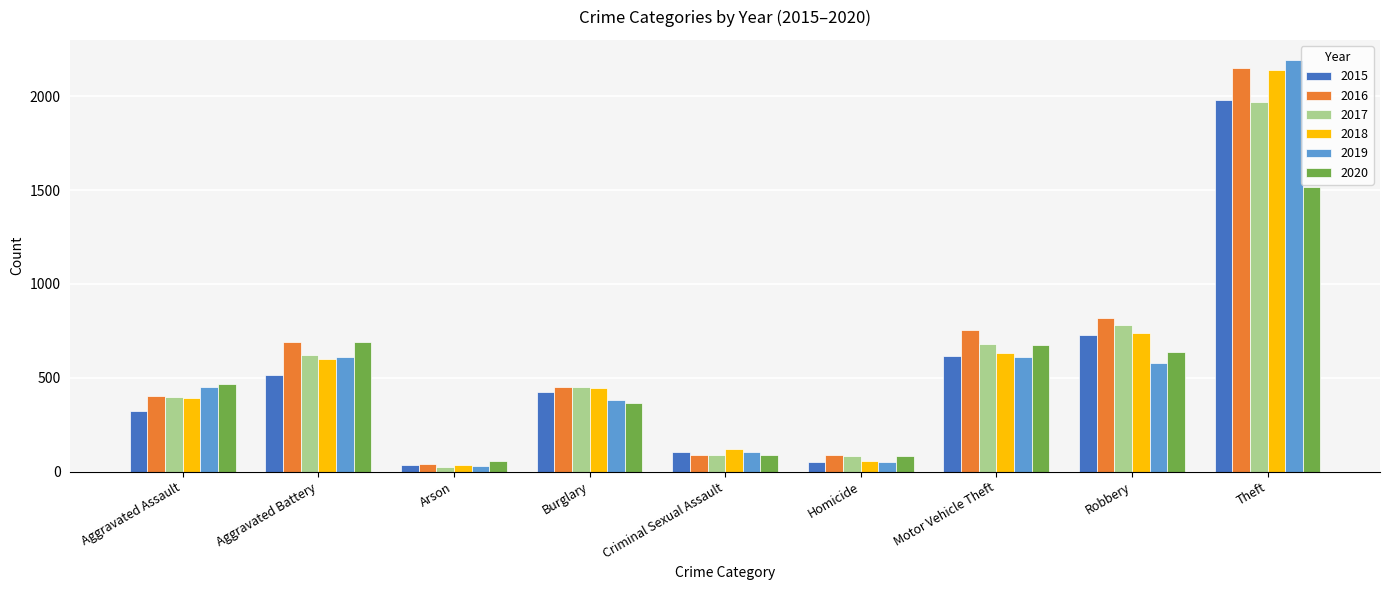

What value does the 2018 series have at Aggravated Assault, to the nearest 50?

400